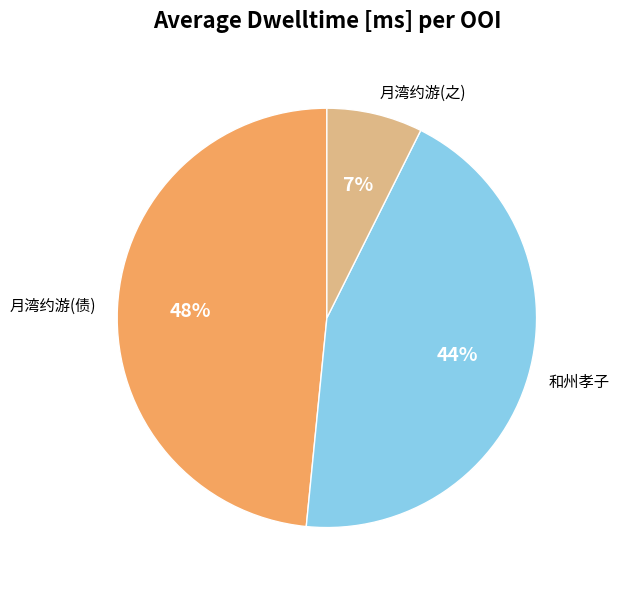

Is there a majority slice in this chart?

No